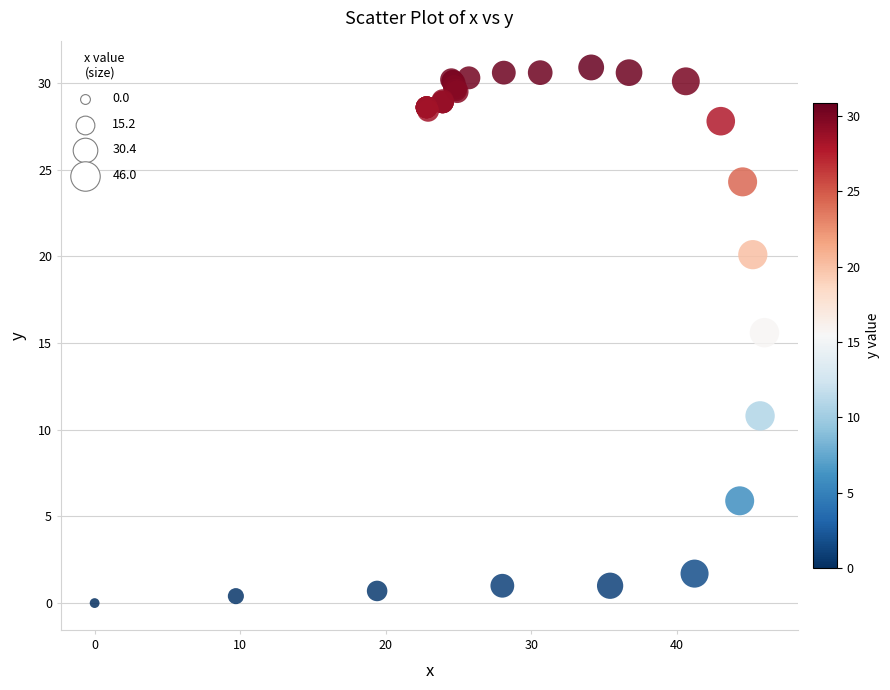

What Y value in the scatter plot is closest to 15?

15.6